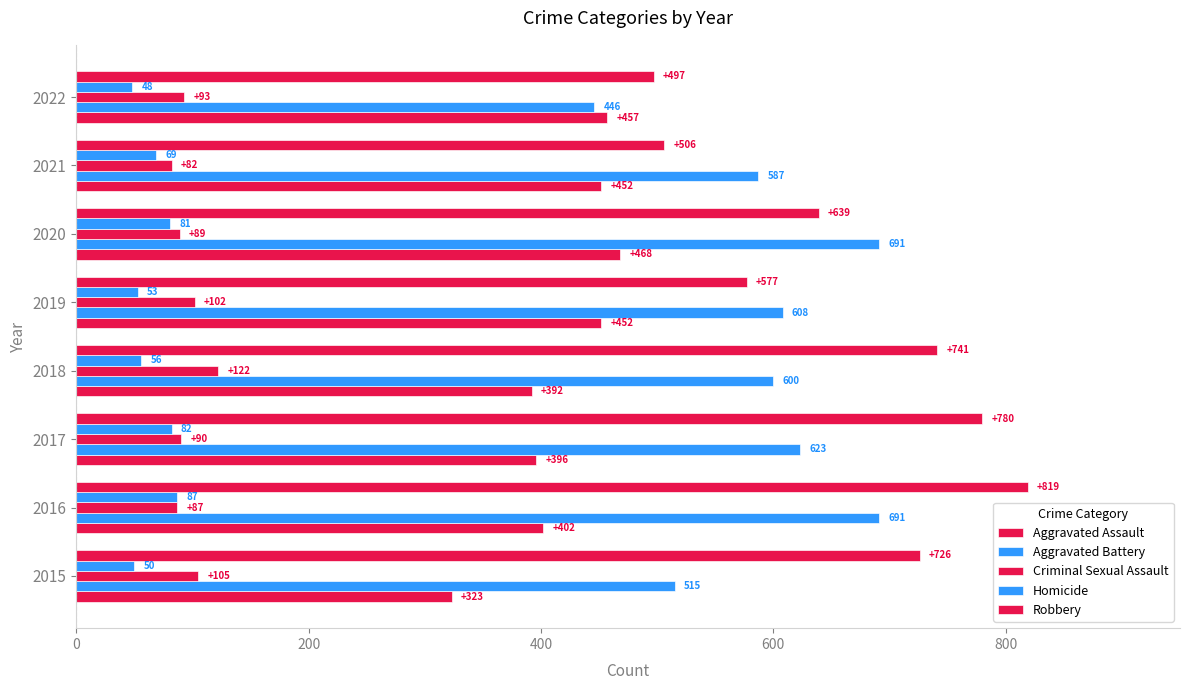

How many distinct data groups are displayed?

5